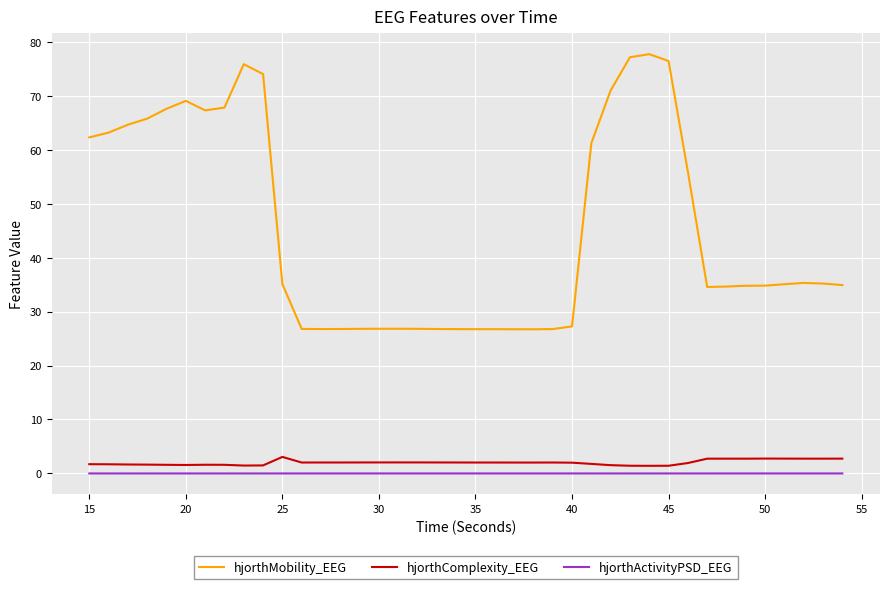

Which series has the largest range (max minus min)?

hjorthMobility_EEG